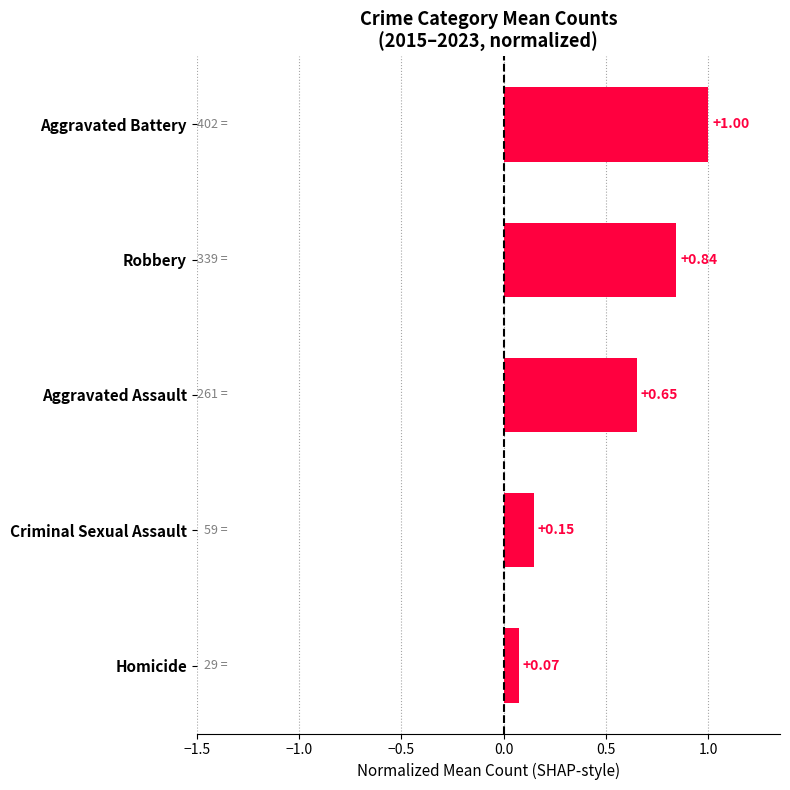

How many bars are there in total?

5